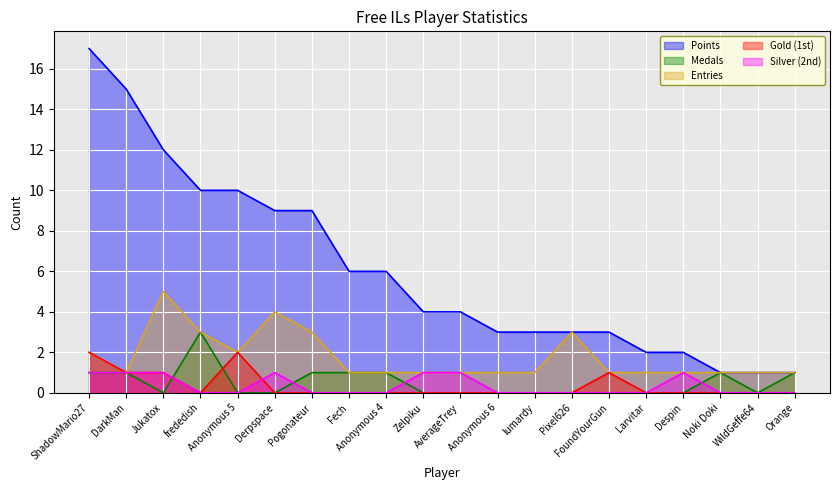

Reading right to left, list all the values displayed in this chart.

Points: Orange=1	WildGeffe64=1	Noki Doki=1	Despin=2	Larvitar=2	FoundYourGun=3	Pixel626=3	lumardy=3	Anonymous 6=3	AverageTrey=4	Zelpiku=4	Anonymous 4=6	Fech=6	Pogonateur=9	Derpspace=9	Anonymous 5=10	frededish=10	Jukatox=12	DarkMan=15	ShadowMario27=17
Medals: Orange=1	WildGeffe64=0	Noki Doki=1	Despin=0	Larvitar=0	FoundYourGun=0	Pixel626=0	lumardy=0	Anonymous 6=0	AverageTrey=0	Zelpiku=0	Anonymous 4=1	Fech=1	Pogonateur=1	Derpspace=0	Anonymous 5=0	frededish=3	Jukatox=0	DarkMan=1	ShadowMario27=1
Entries: Orange=1	WildGeffe64=1	Noki Doki=1	Despin=1	Larvitar=1	FoundYourGun=1	Pixel626=3	lumardy=1	Anonymous 6=1	AverageTrey=1	Zelpiku=1	Anonymous 4=1	Fech=1	Pogonateur=3	Derpspace=4	Anonymous 5=2	frededish=3	Jukatox=5	DarkMan=1	ShadowMario27=2
Gold (1st): Orange=0	WildGeffe64=0	Noki Doki=0	Despin=0	Larvitar=0	FoundYourGun=1	Pixel626=0	lumardy=0	Anonymous 6=0	AverageTrey=0	Zelpiku=0	Anonymous 4=0	Fech=0	Pogonateur=0	Derpspace=0	Anonymous 5=2	frededish=0	Jukatox=1	DarkMan=1	ShadowMario27=2
Silver (2nd): Orange=0	WildGeffe64=0	Noki Doki=0	Despin=1	Larvitar=0	FoundYourGun=0	Pixel626=0	lumardy=0	Anonymous 6=0	AverageTrey=1	Zelpiku=1	Anonymous 4=0	Fech=0	Pogonateur=0	Derpspace=1	Anonymous 5=0	frededish=0	Jukatox=1	DarkMan=1	ShadowMario27=1